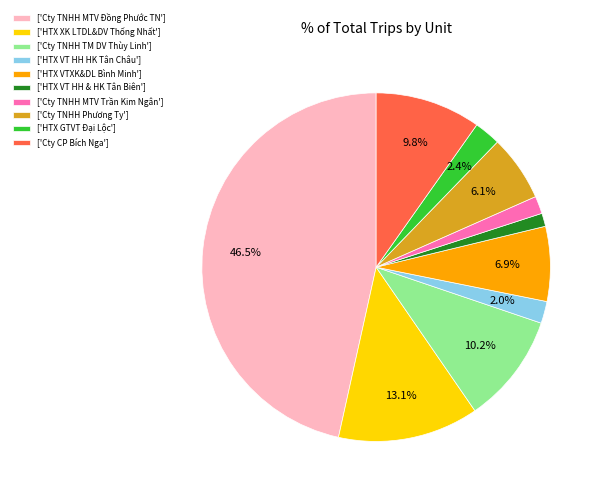

How many slices are in this pie chart?

10